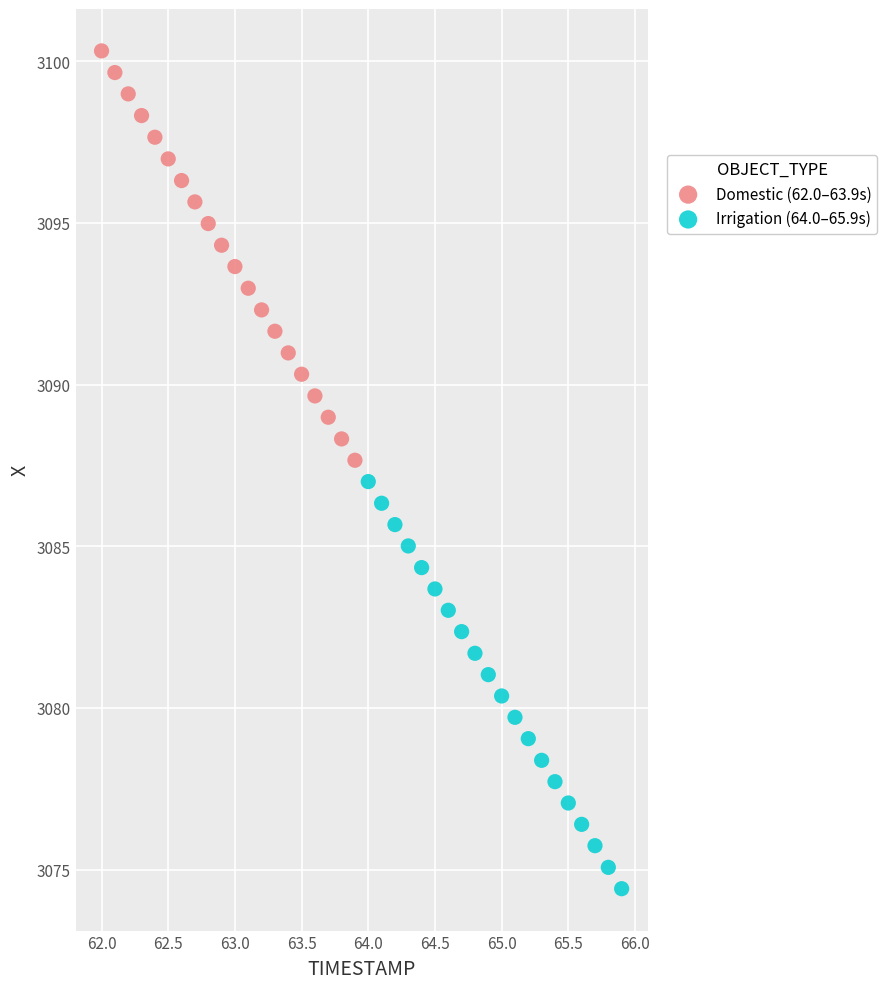

Which series has the largest Y range (max minus min)?

Domestic (62.0–63.9s)